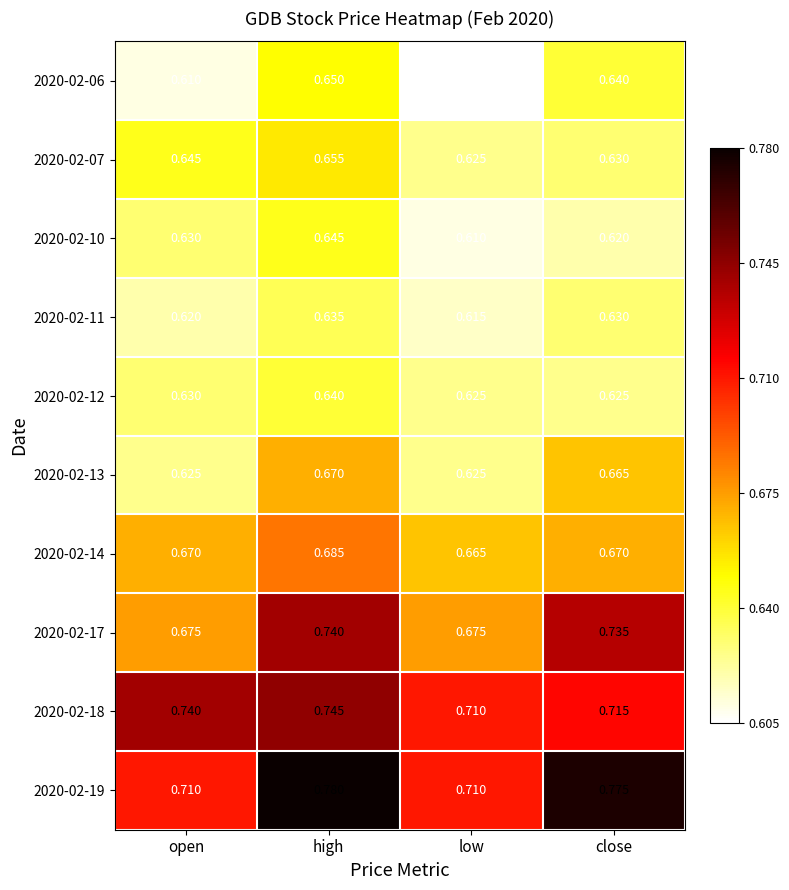

At which category is the sum across all series the highest?

high